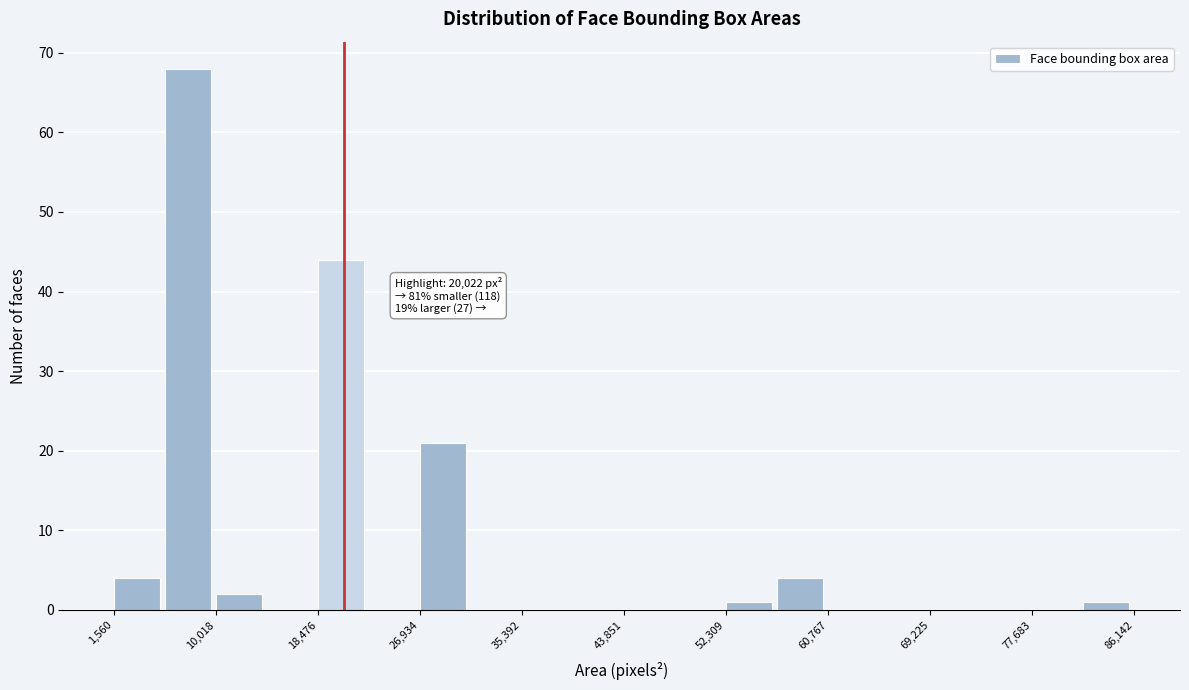

Which range on the x-axis has the tallest bar?

6000 to 10000